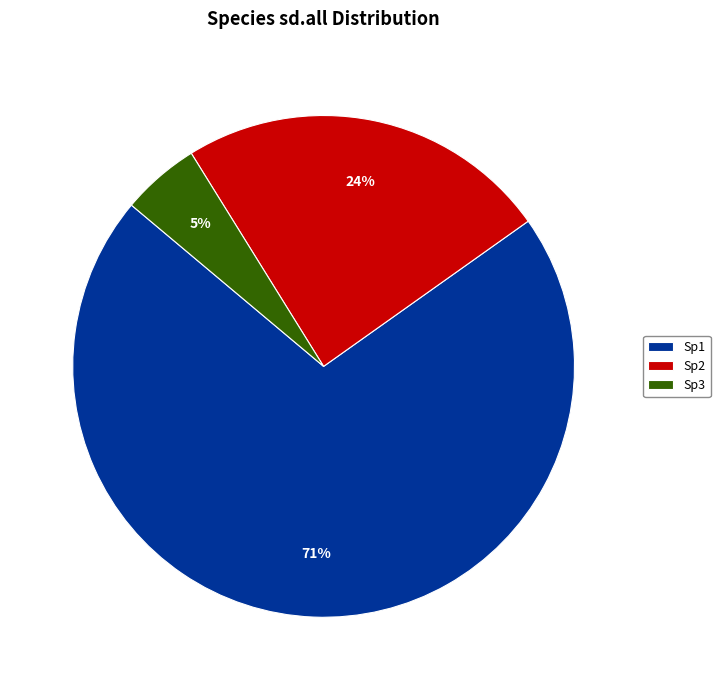

Rank the categories by value from highest to lowest.

Sp1, Sp2, Sp3